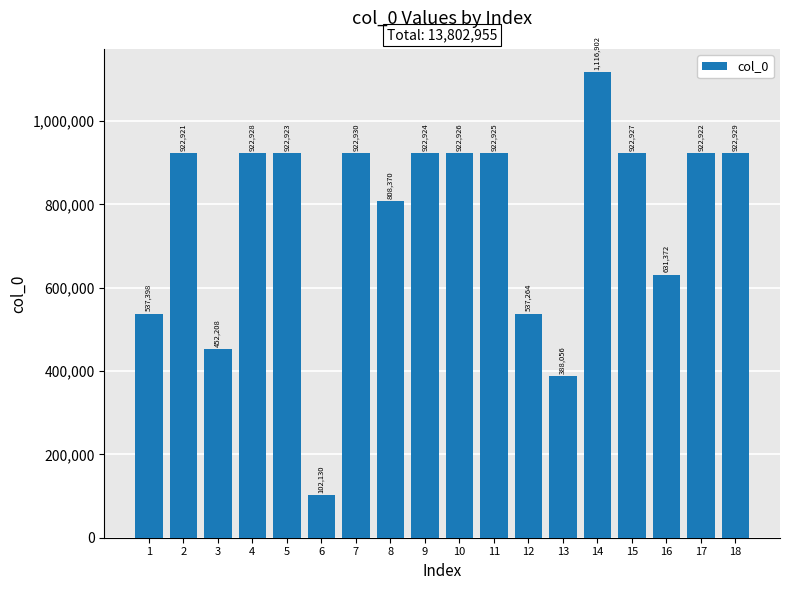

Rank the categories by value from highest to lowest.

14, 7, 18, 4, 15, 10, 11, 9, 5, 17, 2, 8, 16, 1, 12, 3, 13, 6